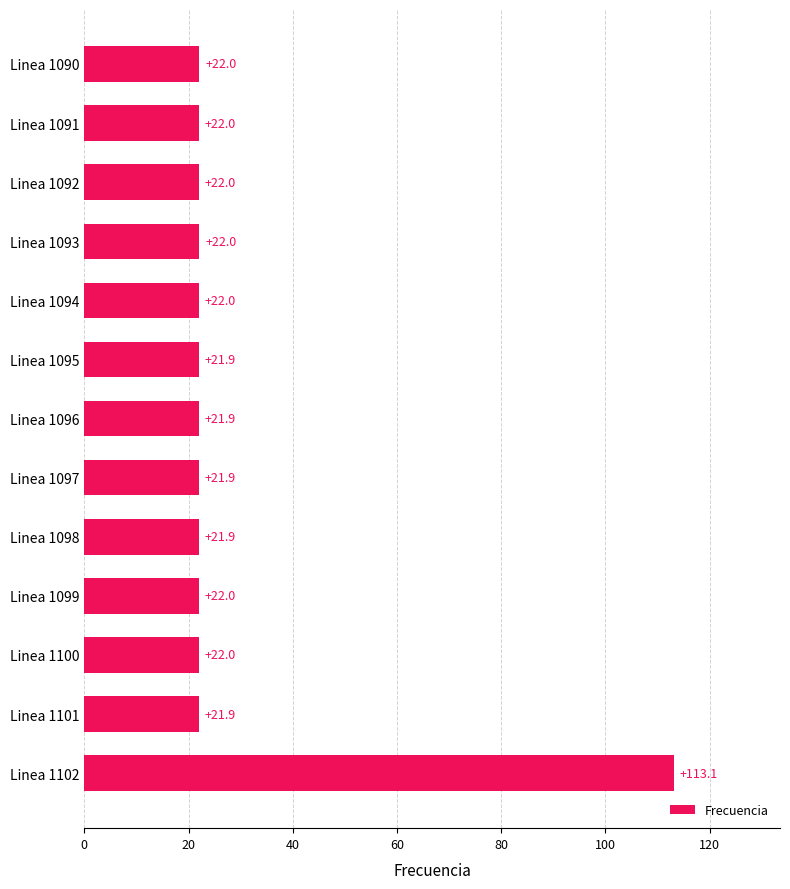

True or false: the data shows 12.8 at Linea 1091.

False